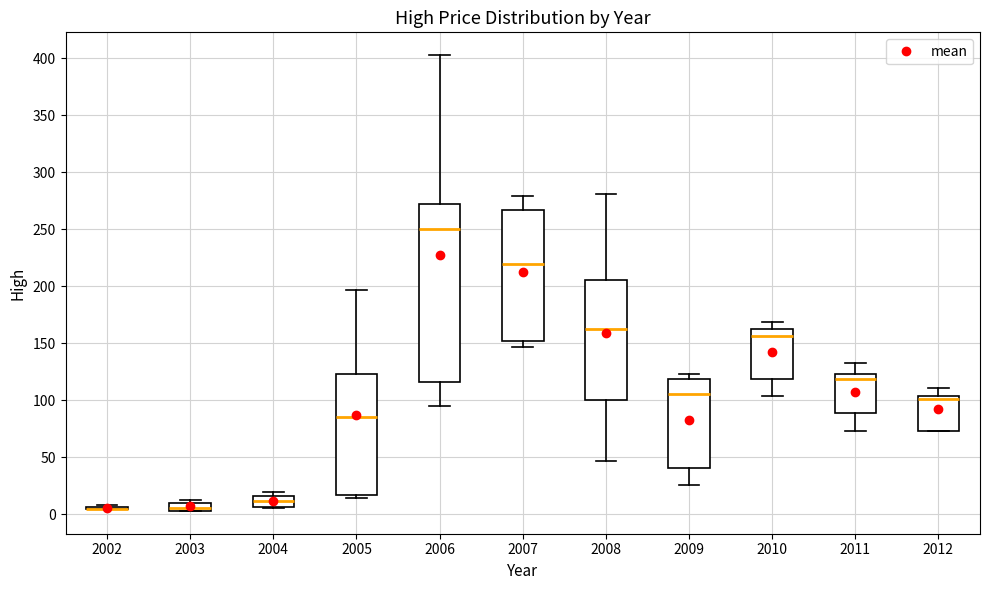

Where is the upper edge of the box at x = 2009 on the y-axis? The values are not printed on the chart, so give them approximately, as read against the axis.

120